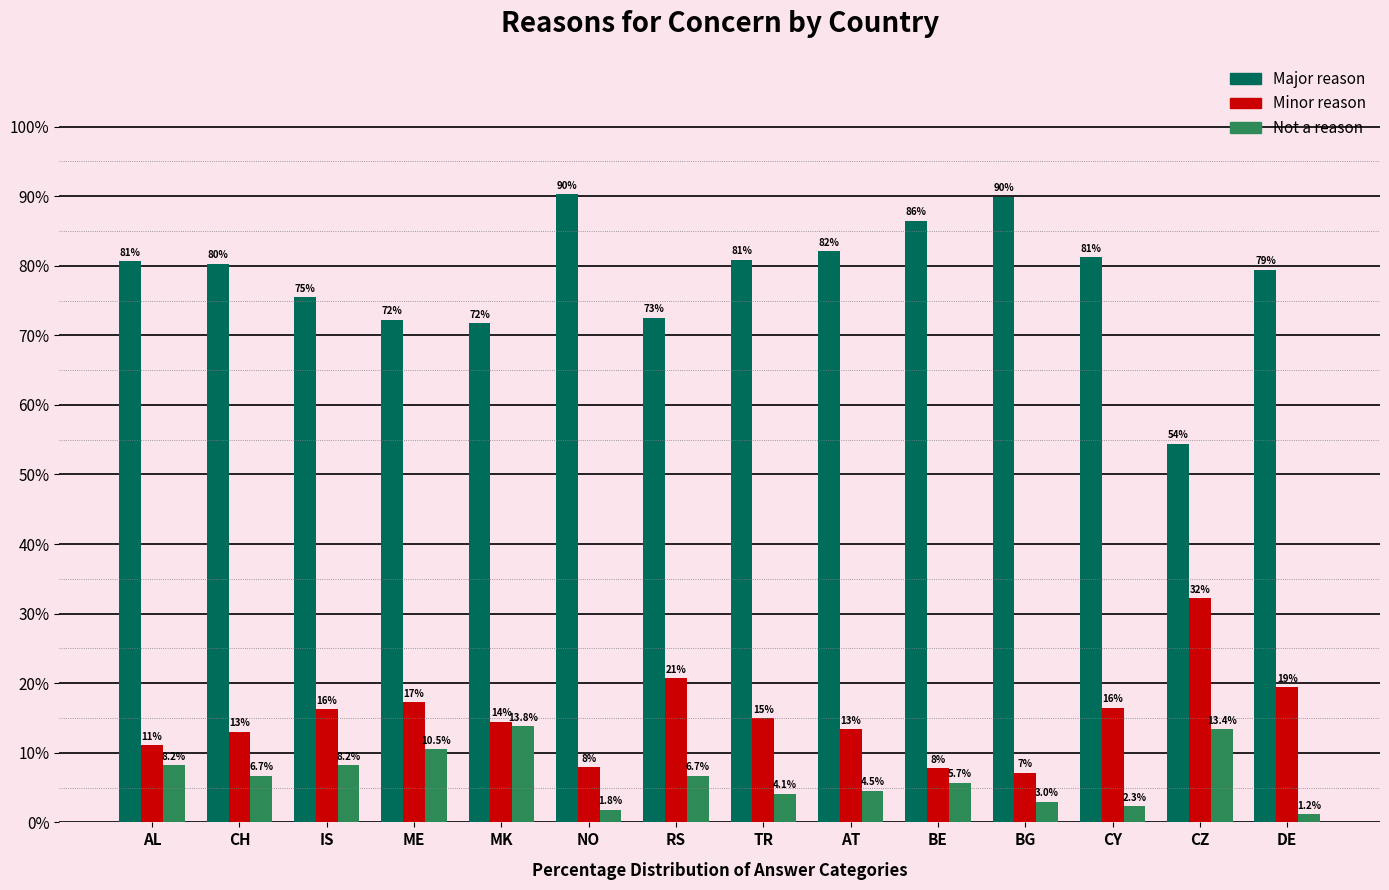

What are all the series names shown in the legend?

Major reason, Minor reason, Not a reason